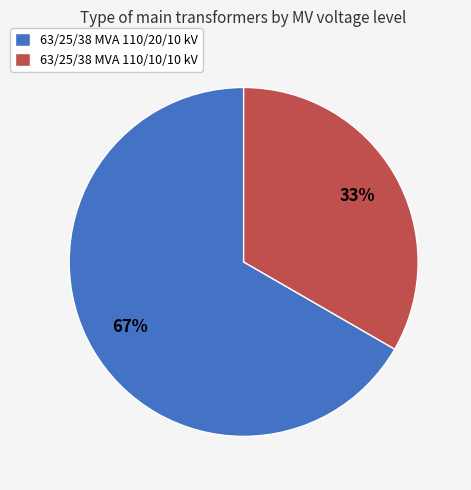

Count the number of slices in the pie.

2